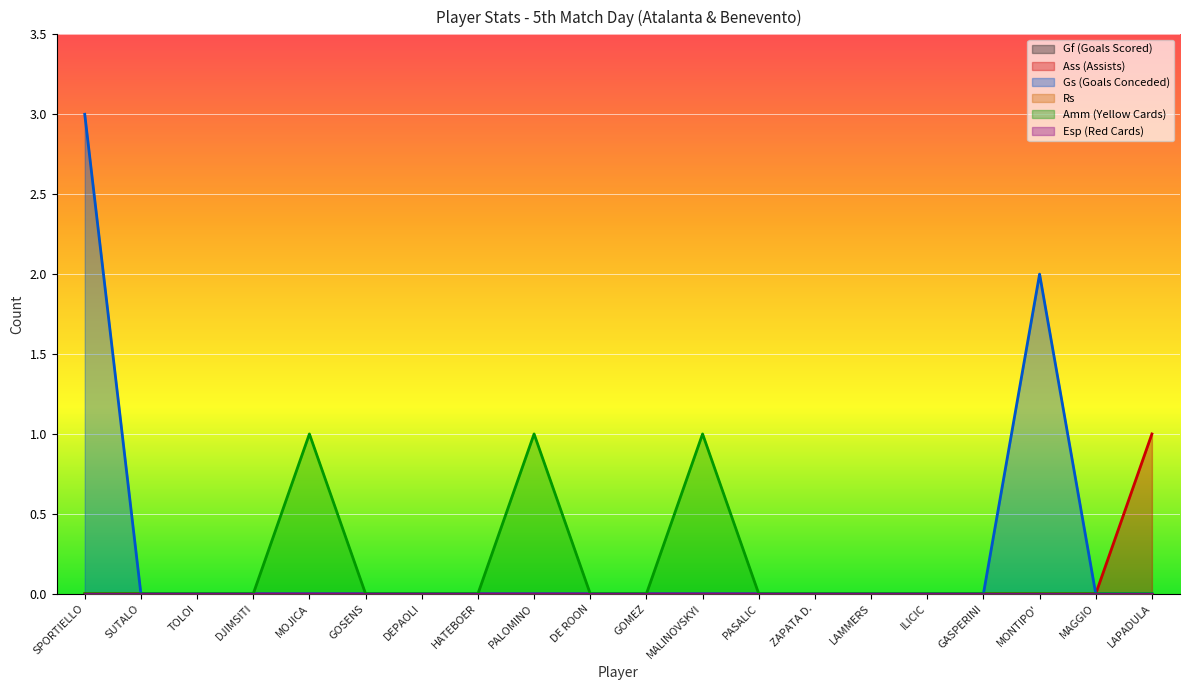

Reading left to right, list all the values displayed in this chart.

Ass (Assists): 0	0	0	0	0	0	0	0	0	0	0	0	0	0	0	0	0	0	0	1
Gs (Goals Conceded): 3	0	0	0	0	0	0	0	0	0	0	0	0	0	0	0	0	2	0	0
Amm (Yellow Cards): 0	0	0	0	1	0	0	0	1	0	0	1	0	0	0	0	0	0	0	0